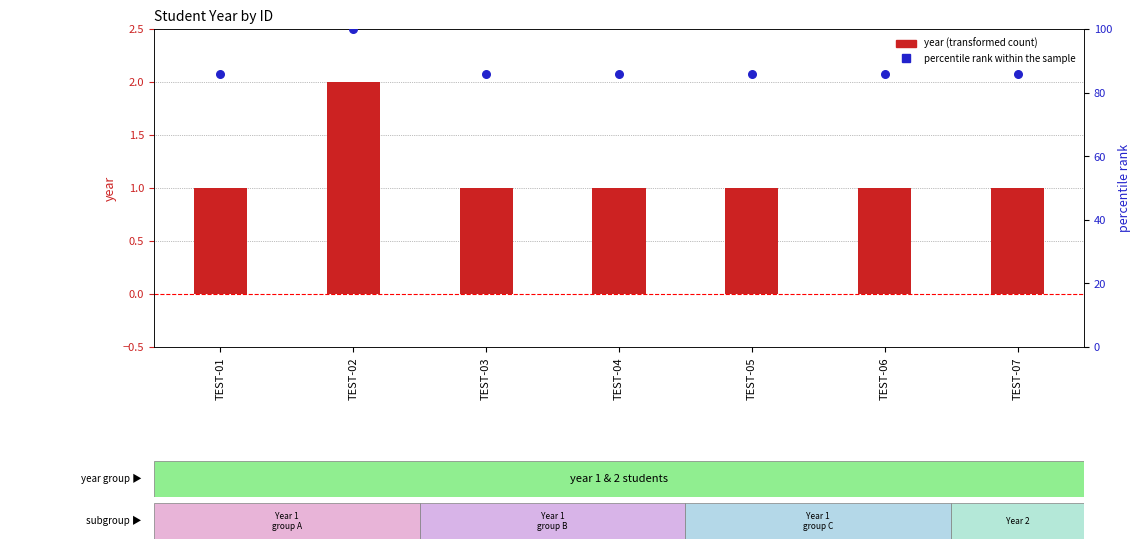

Which series contains the highest Y value?

percentile rank within the sample